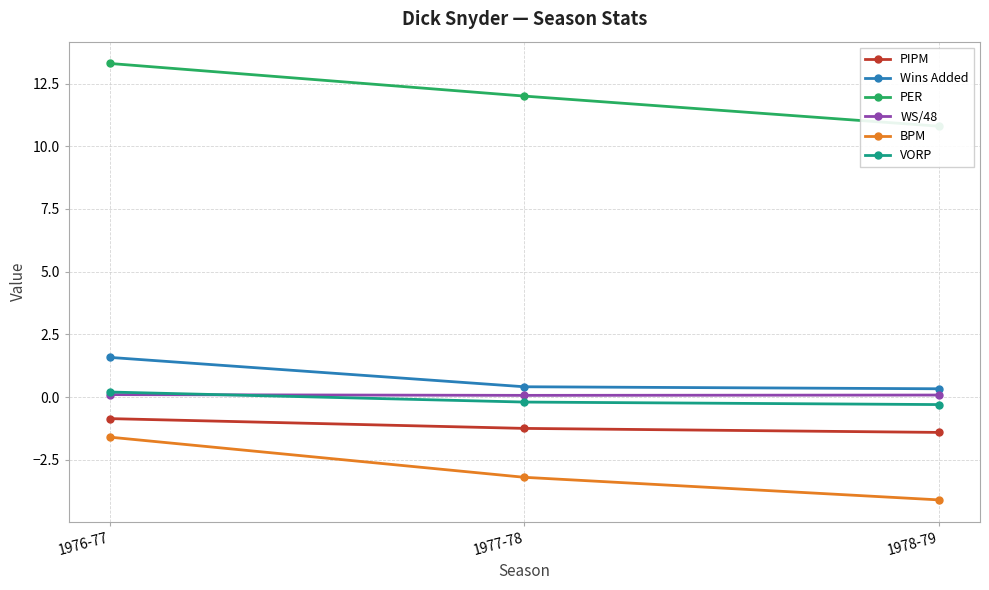

Which series has the largest total across all categories?

PER